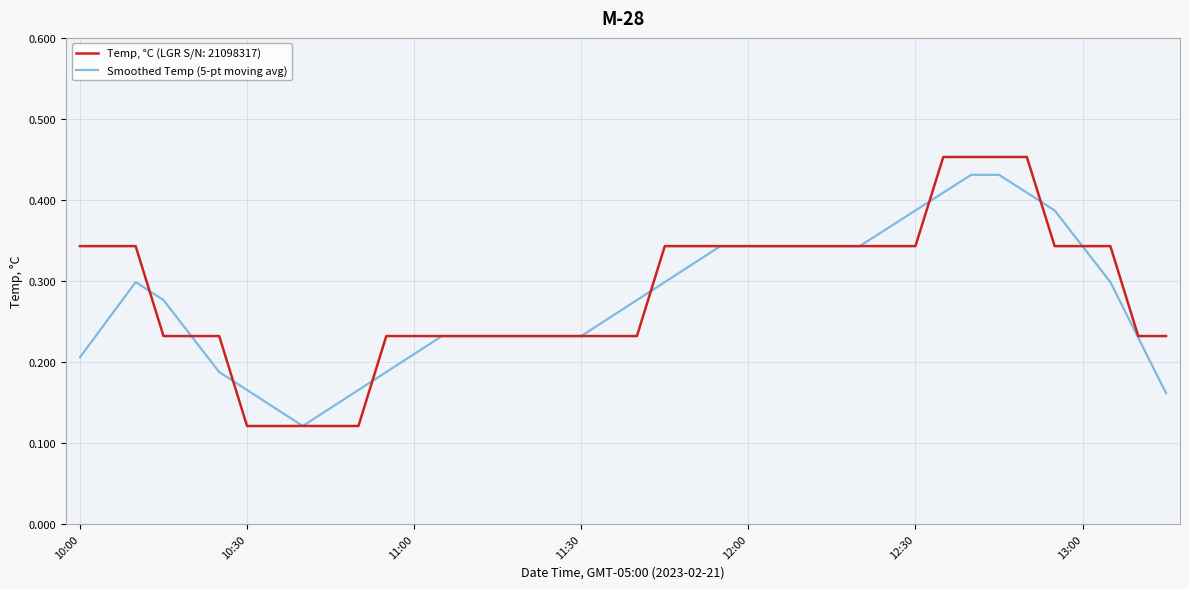

Which series has the largest range (max minus min)?

Temp, °C (LGR S/N: 21098317)